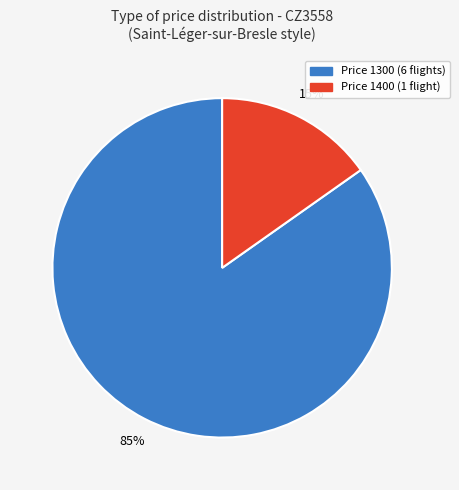

To the nearest percent, what is the difference between the largest and smallest slice percentages?

70%